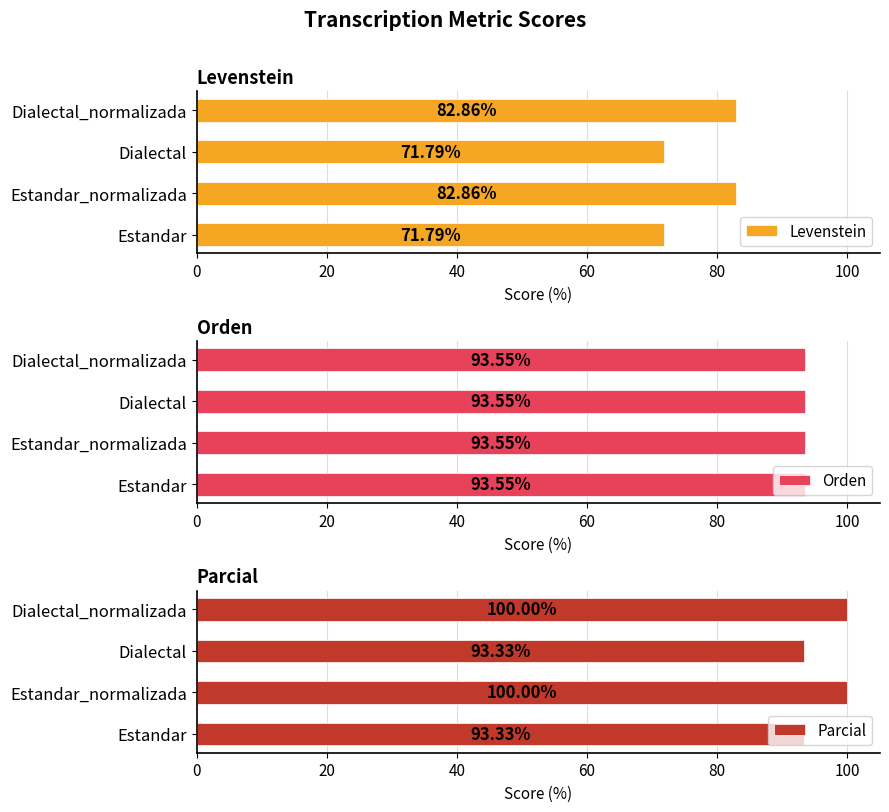

What is the sum of the Parcial values at Dialectal and Dialectal_normalizada?

193.3